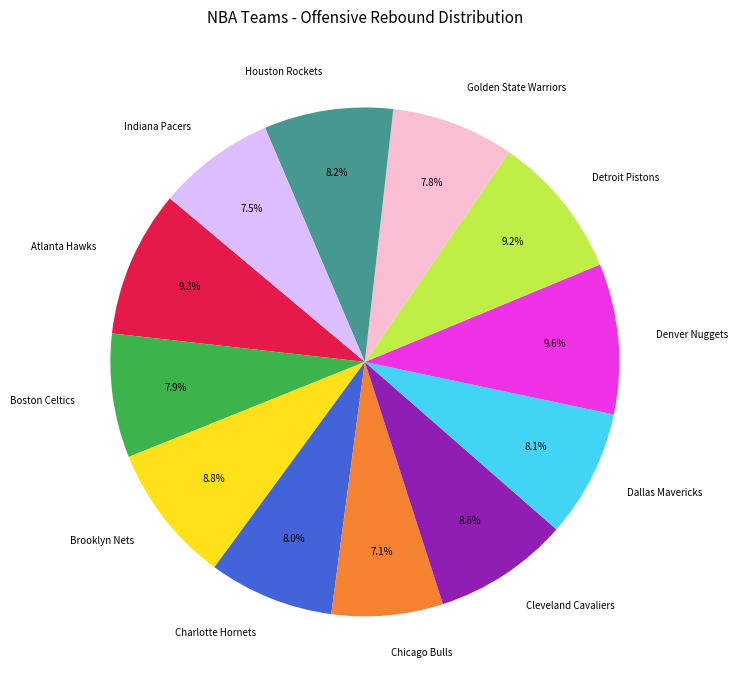

Is Golden State Warriors the majority of the pie?

No